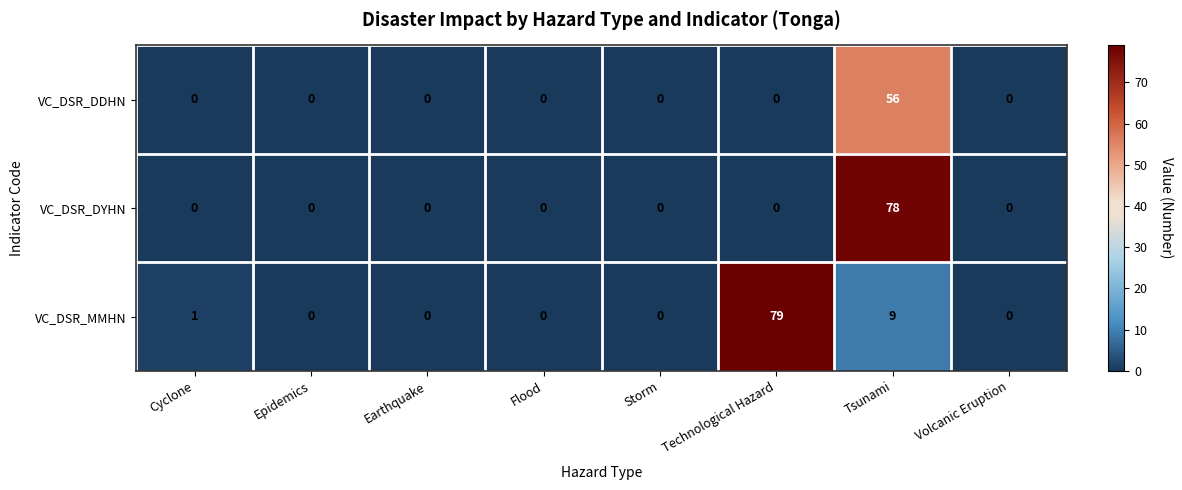

Which category has the highest value across all series?

Technological Hazard